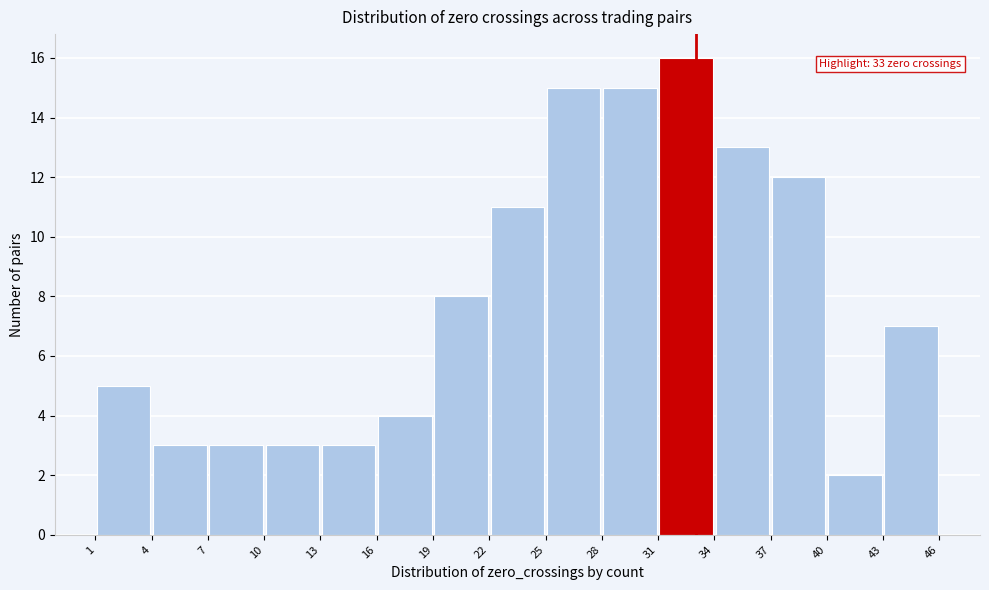

Which range on the x-axis has the tallest bar?

31 to 34